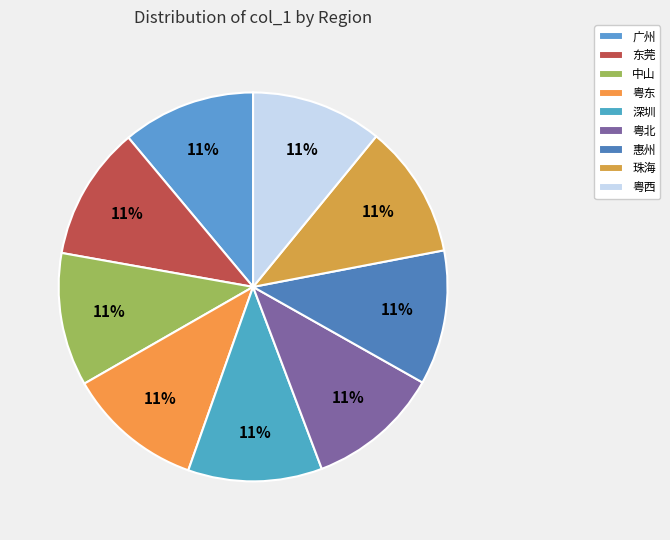

To the nearest percent, what percentage of the pie is 广州?

11%